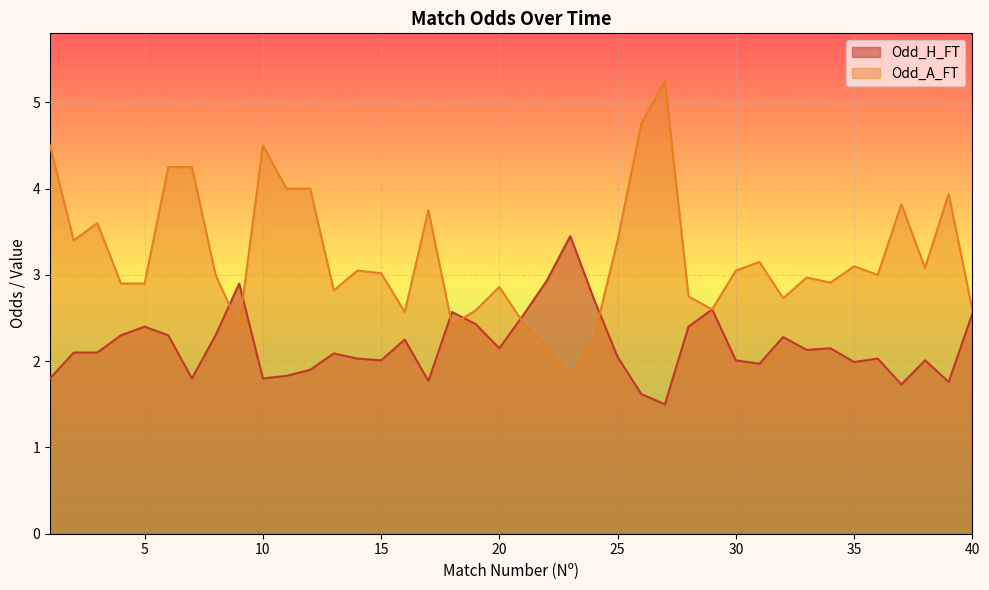

The Odd_H_FT series shows 1.0 at 13. True or false?

False